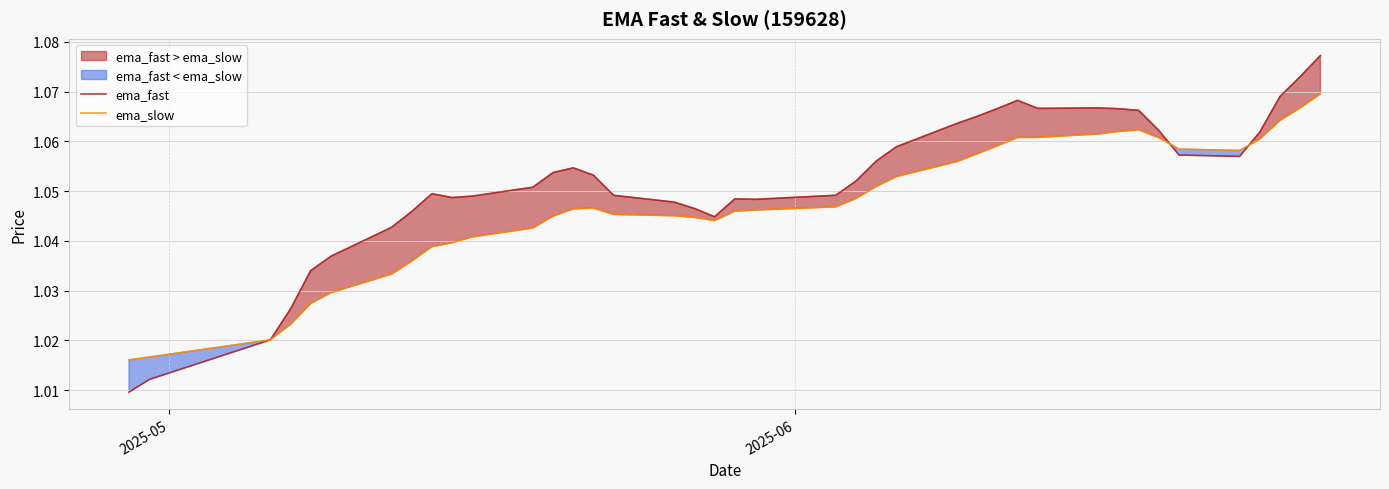

True or false: ema_slow has more than 0 points higher than both neighbors.

True